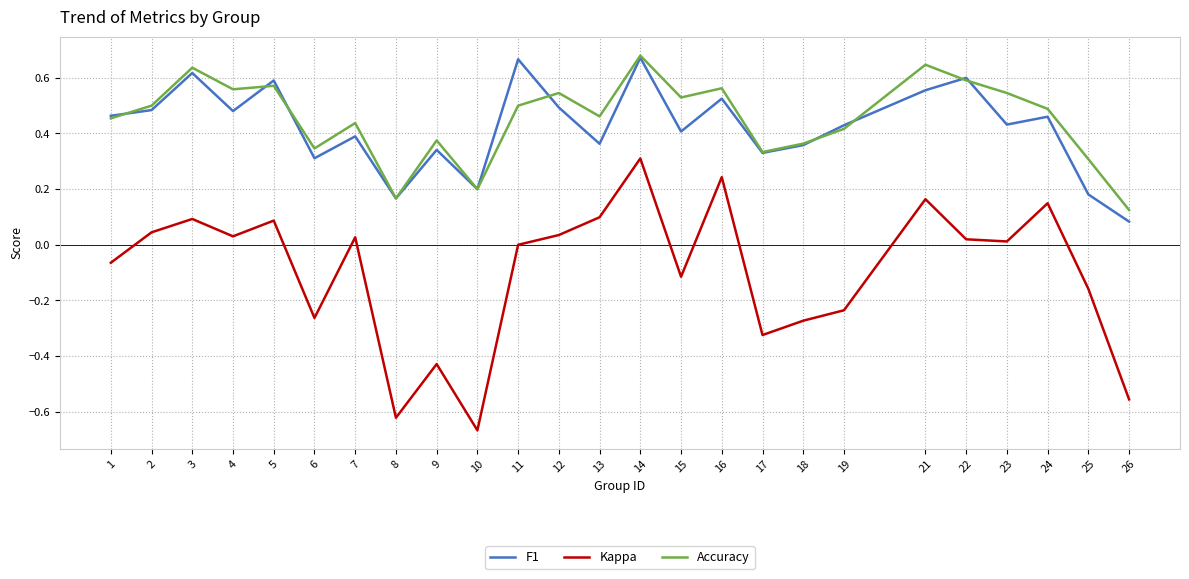

Which series has the largest total across all categories?

Accuracy